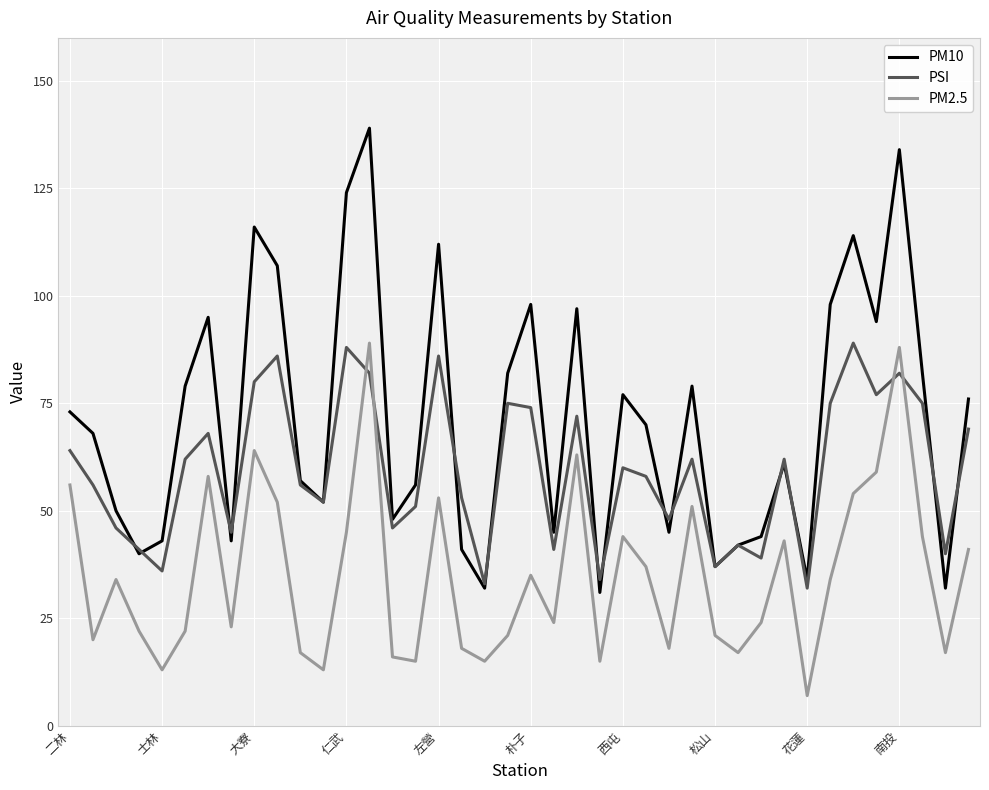

Reading left to right, transcribe all the data shown in this chart.

PM10: 73	68	50	40	43	79	95	43	116	107	57	52	124	139	48	56	112	41	32	82	98	45	97	31	77	70	45	79	37	42	44	61	34	98	114	94	134	82	32	76
PSI: 64	56	46	41	36	62	68	45	80	86	56	52	88	82	46	51	86	53	33	75	74	41	72	34	60	58	48	62	37	42	39	62	32	75	89	77	82	75	40	69
PM2.5: 56	20	34	22	13	22	58	23	64	52	17	13	45	89	16	15	53	18	15	21	35	24	63	15	44	37	18	51	21	17	24	43	7	34	54	59	88	44	17	41